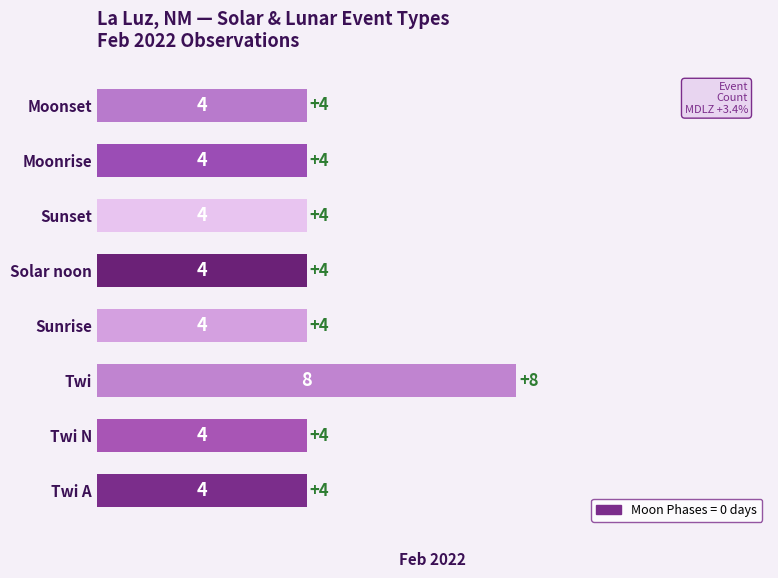

Reading bottom to top, extract all data points from this chart.

4	4	8	4	4	4	4	4